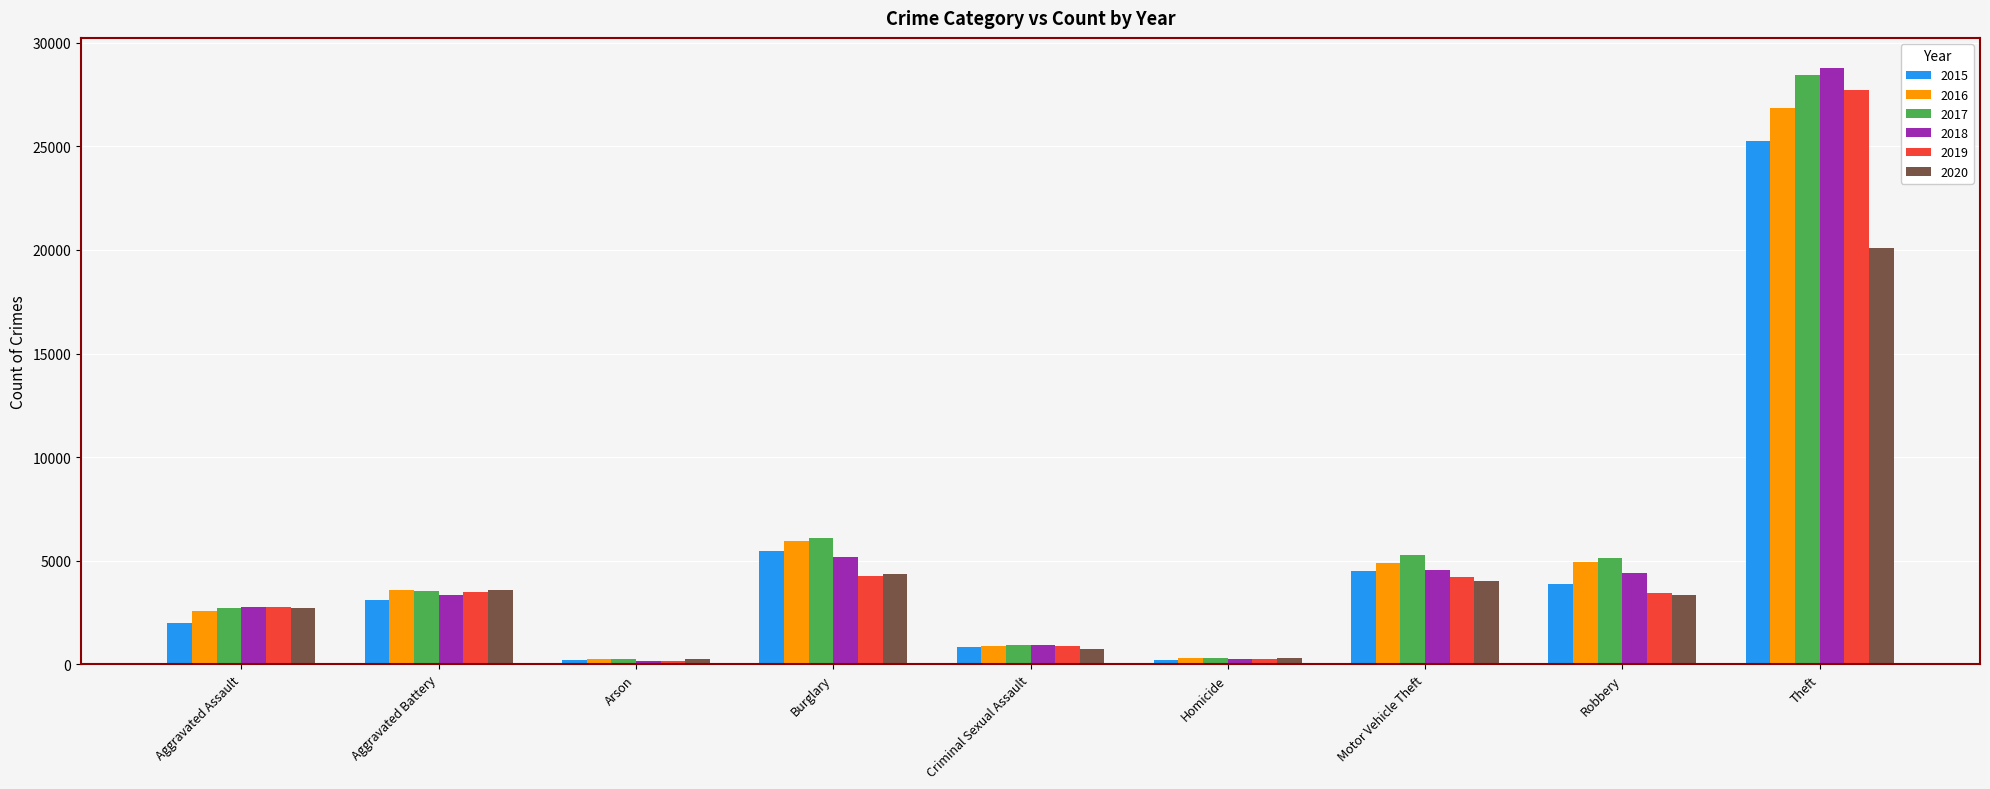

Which series has the largest range (max minus min)?

2018